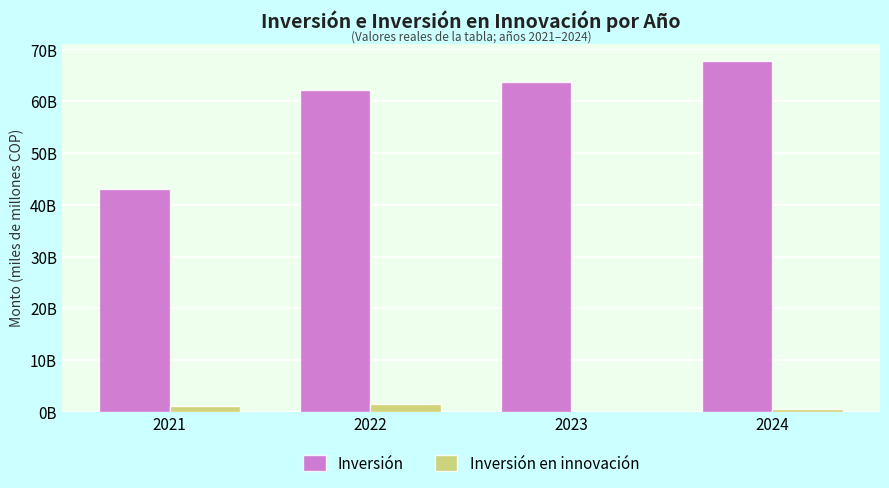

What are all the series names shown in the legend?

Inversión, Inversión en innovación